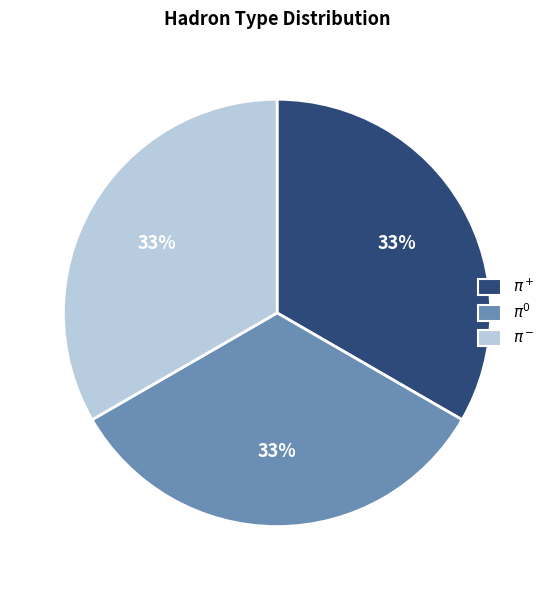

Does any single category account for the majority?

No